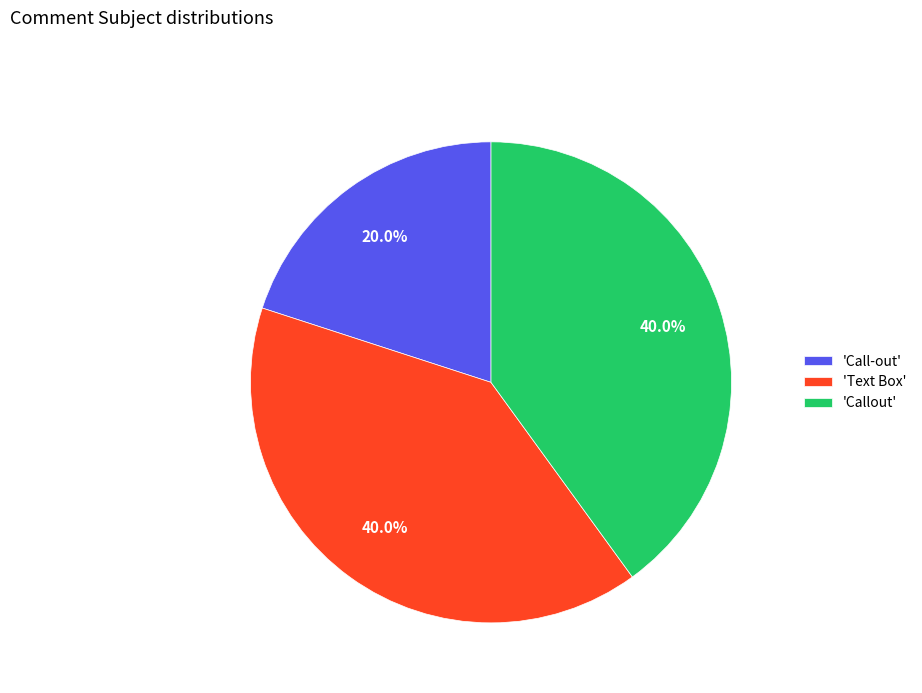

Is the sum of 'Call-out' and 'Callout' greater than half?

Yes